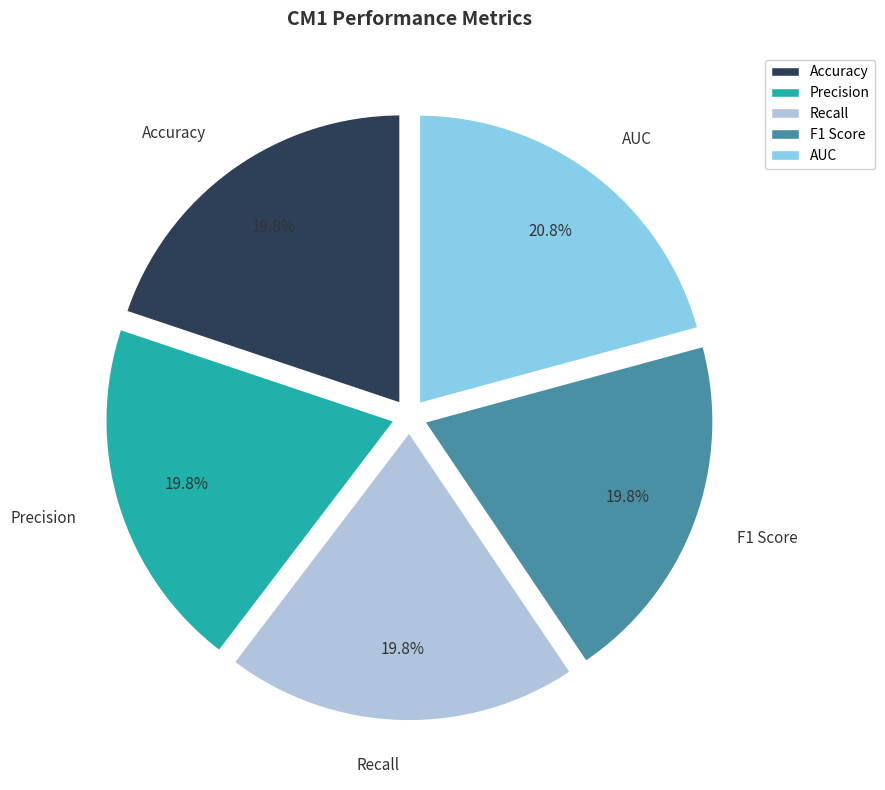

To the nearest percent, what portion does Precision represent?

20%